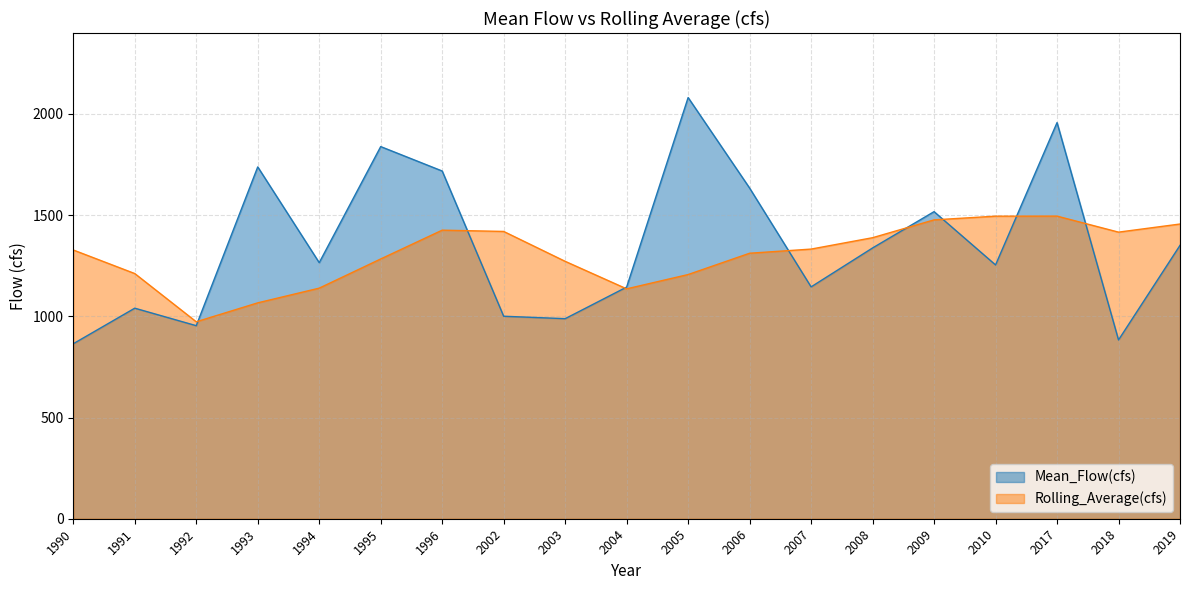

What is the total value across all series at 2010?

2749.1